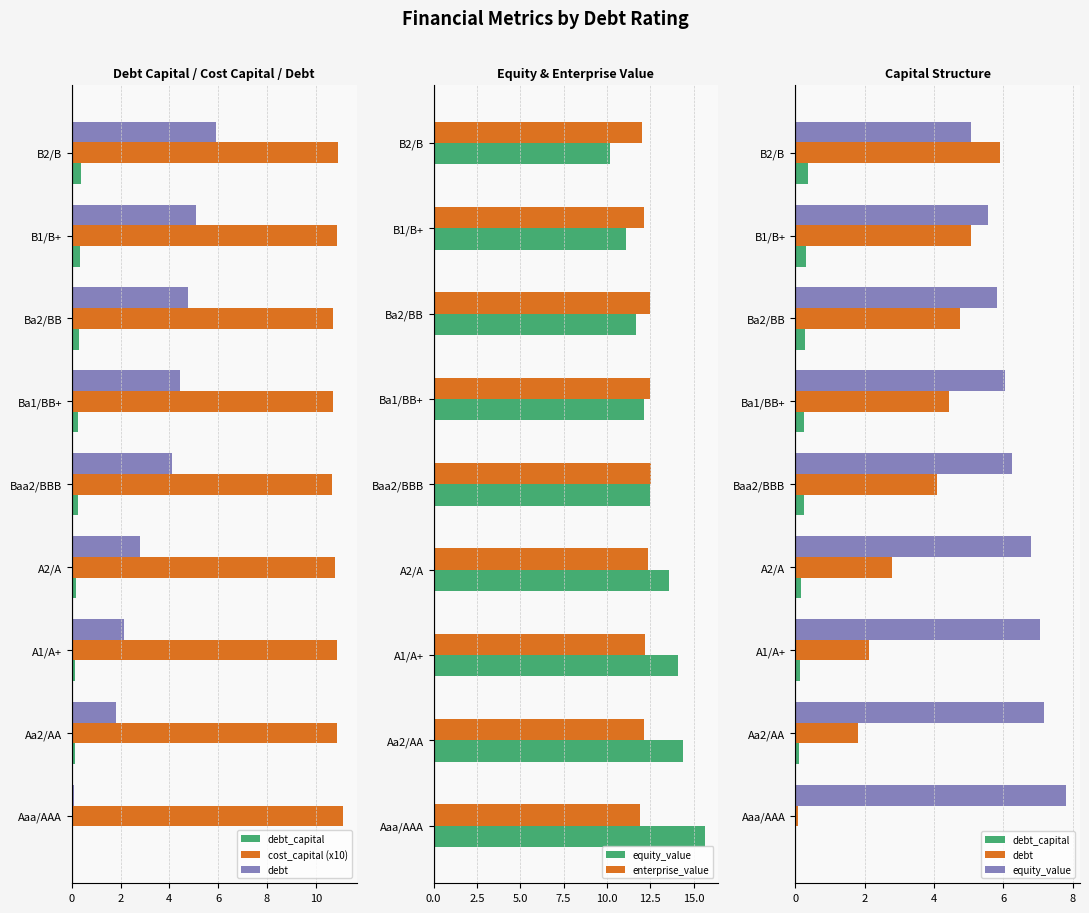

At how many categories does at least one series exceed 10?

9